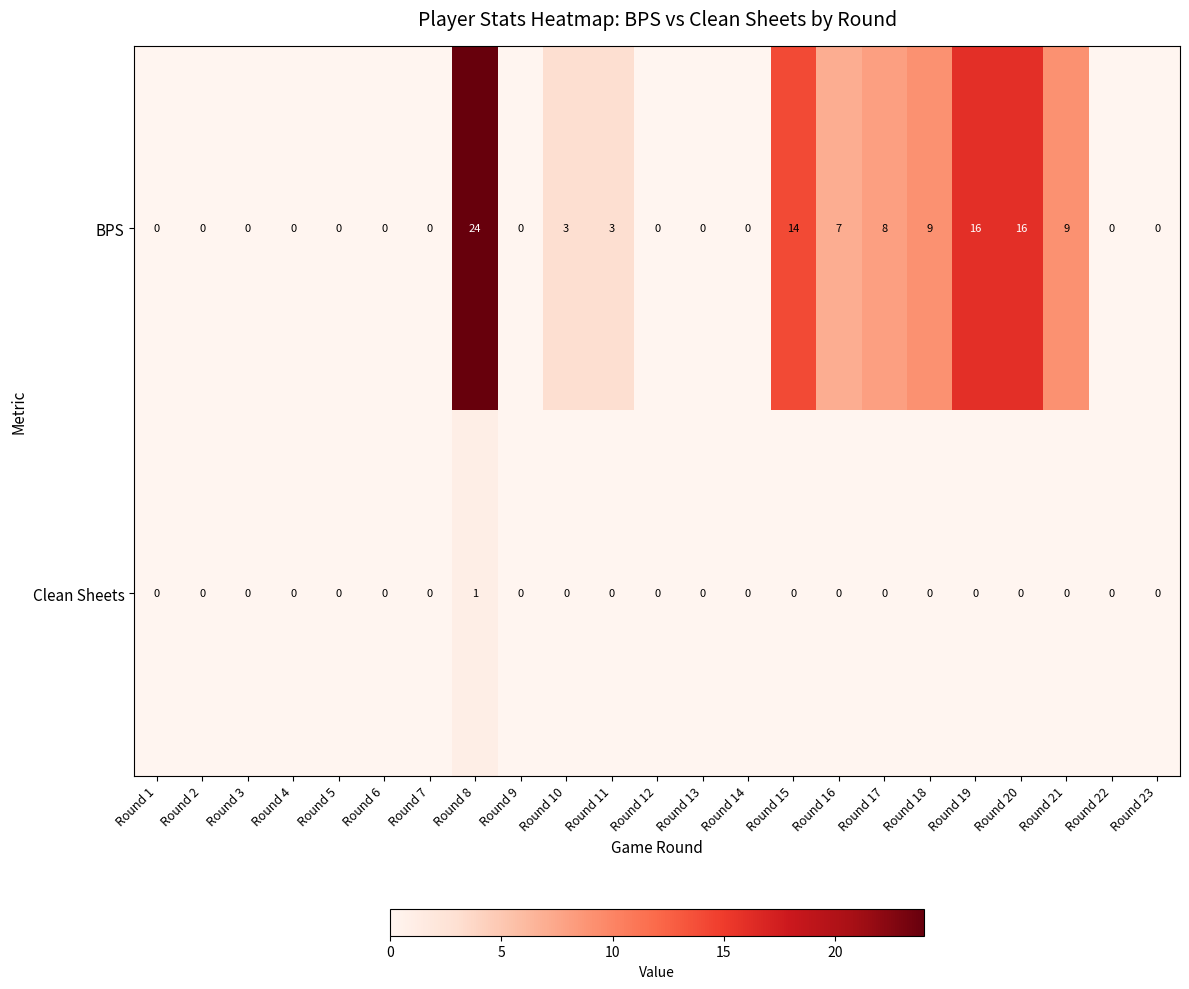

What is the total value across all series at Round 16?

7